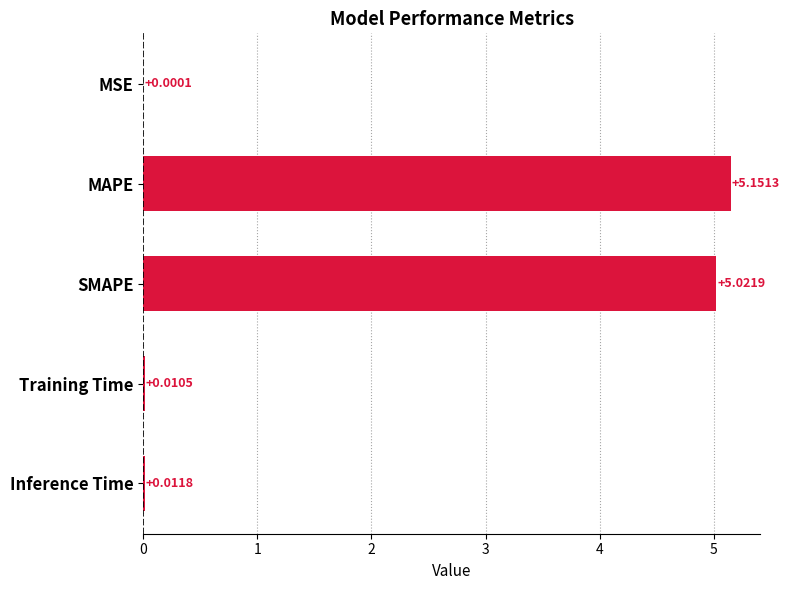

What is the sum of the values at Inference Time and SMAPE?

5.0